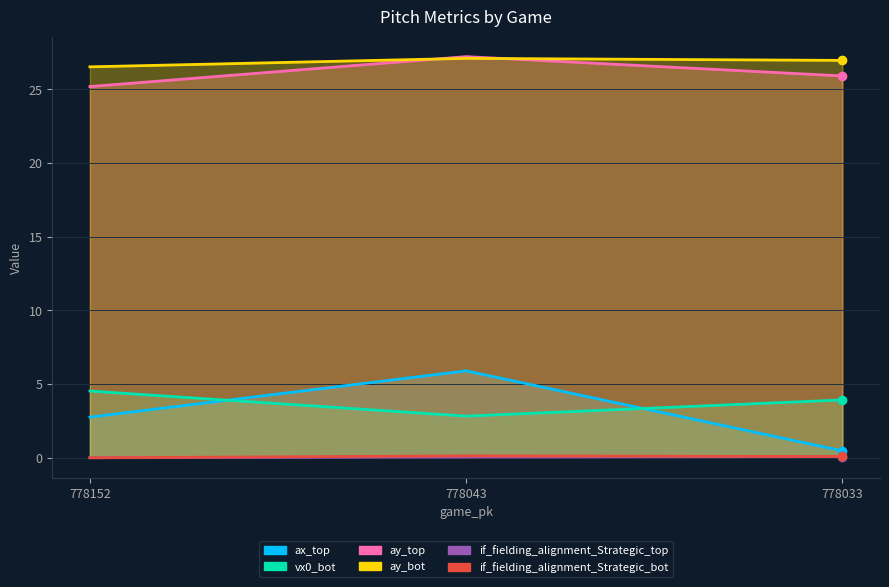

What are all the series names shown in the legend?

ax_top, vx0_bot, ay_top, ay_bot, if_fielding_alignment_Strategic_top, if_fielding_alignment_Strategic_bot